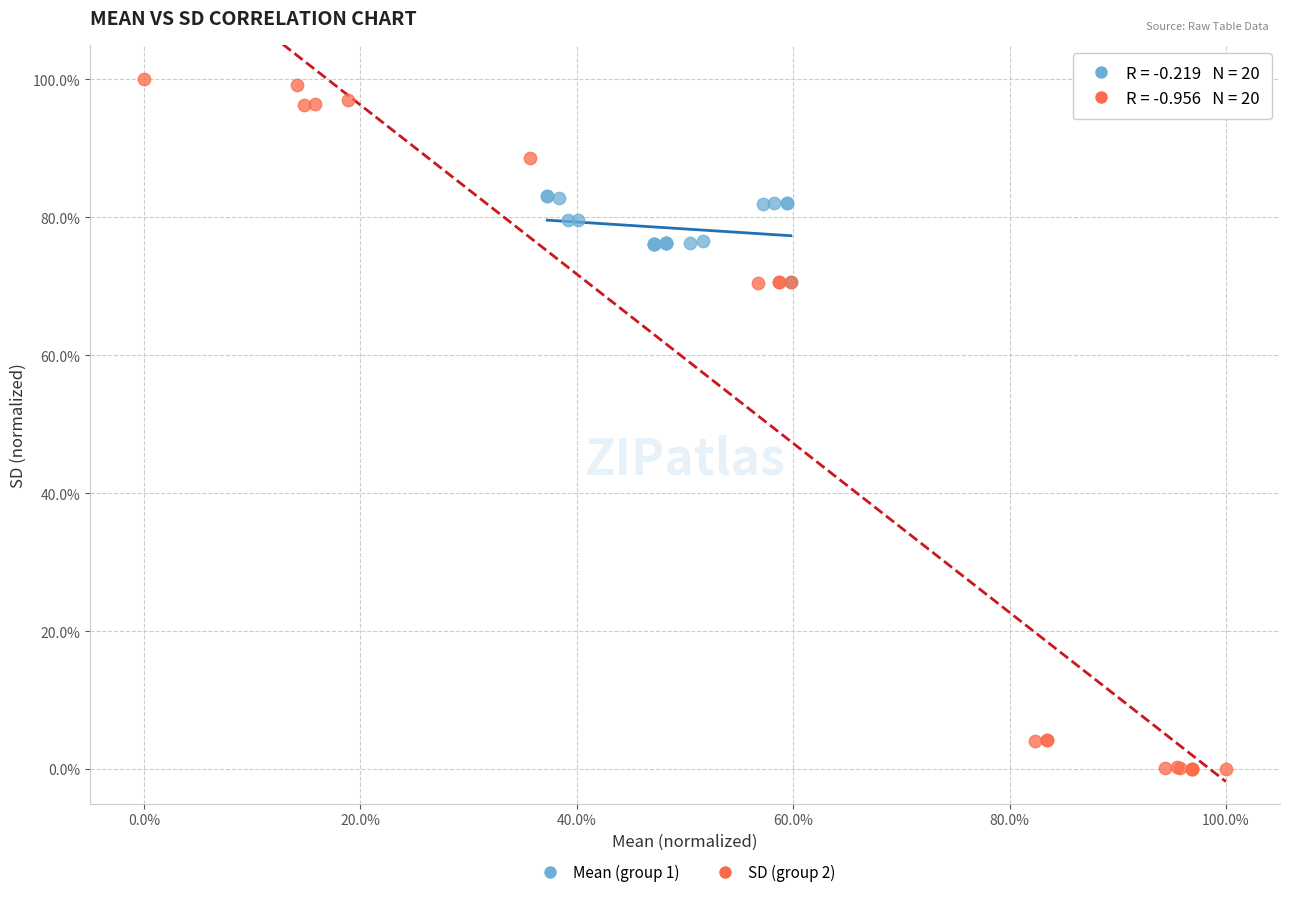

Which series reaches the minimum Y coordinate?

SD (group 2)